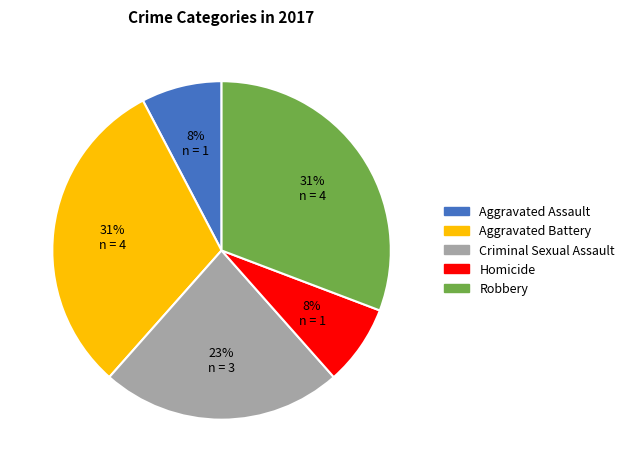

Is the sum of Homicide and Criminal Sexual Assault greater than half?

No